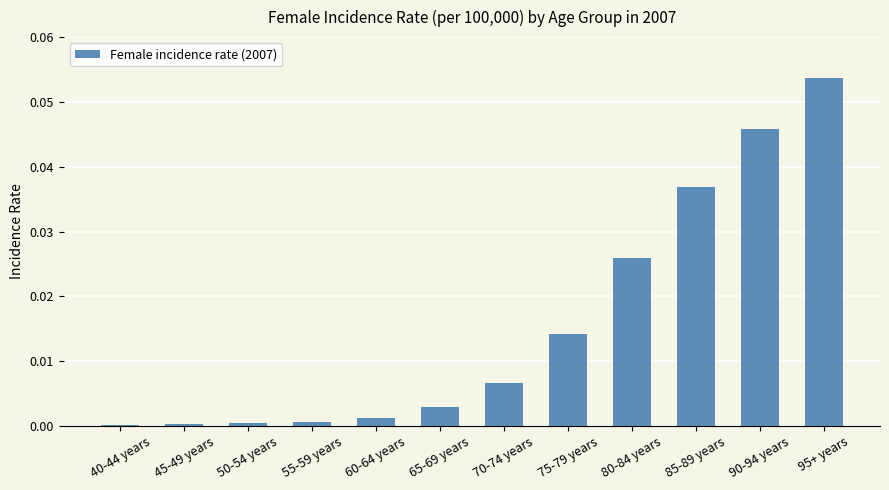

True or false: the data shows 0.0 at 55-59 years.

True